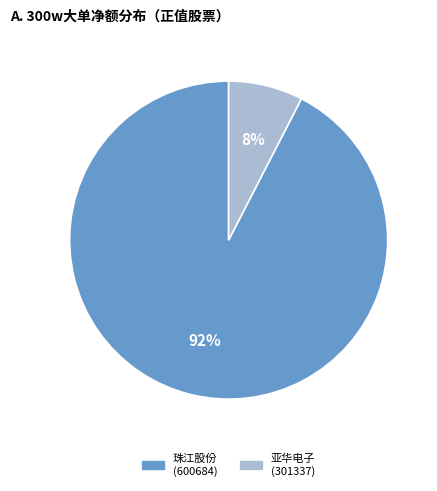

To the nearest percent, what is the average slice percentage?

50%